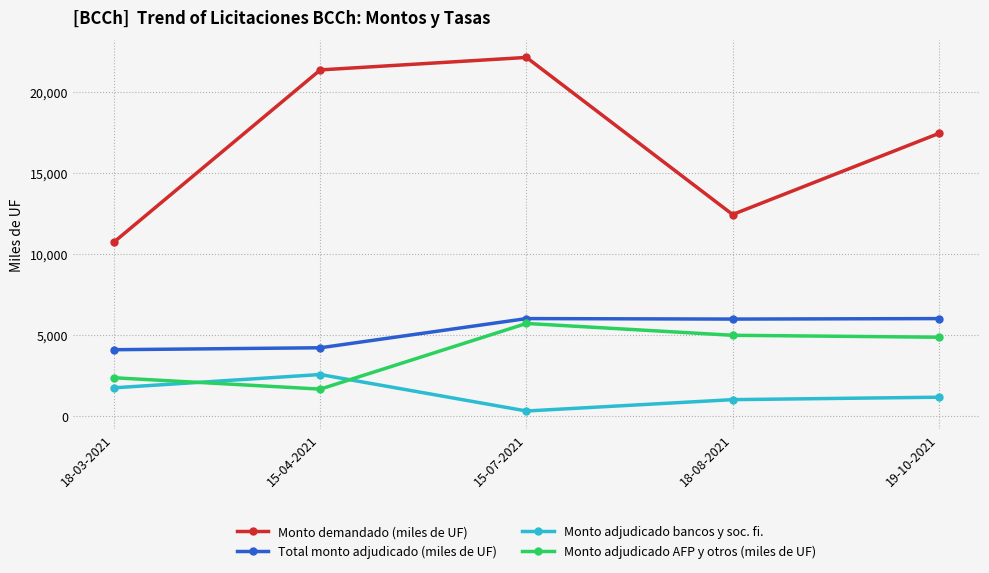

The value of Monto adjudicado AFP y otros (miles de UF) at 18-03-2021 is 2350. True or false?

True